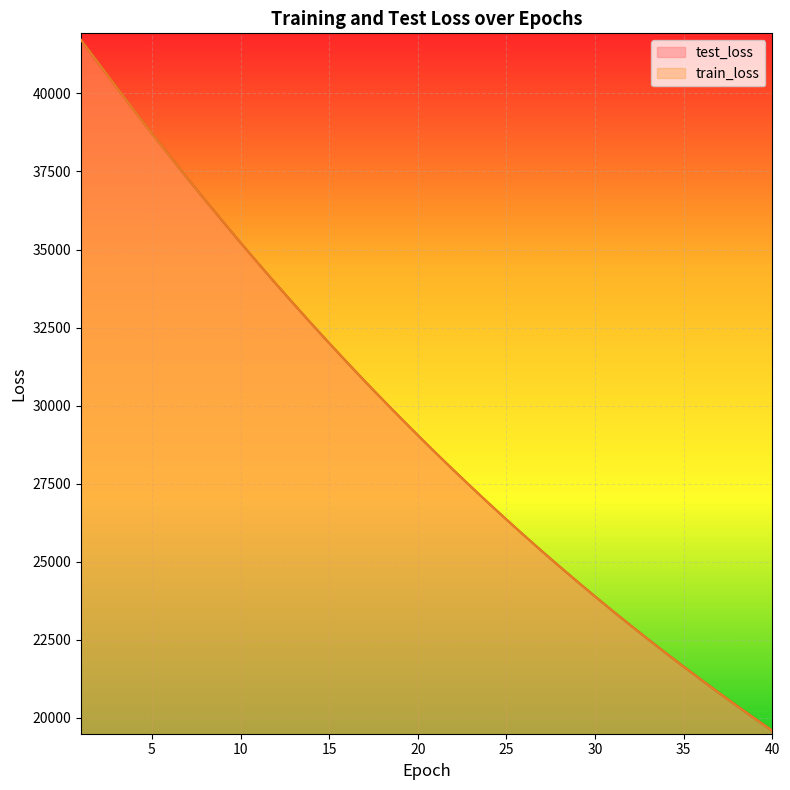

What is the minimum value shown in the chart?

19594.3